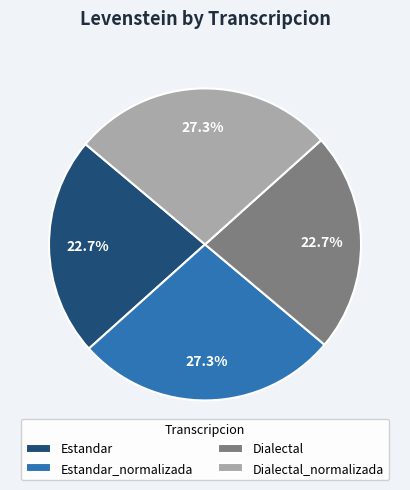

The Dialectal_normalizada slice represents 19% of the pie. True or false?

False